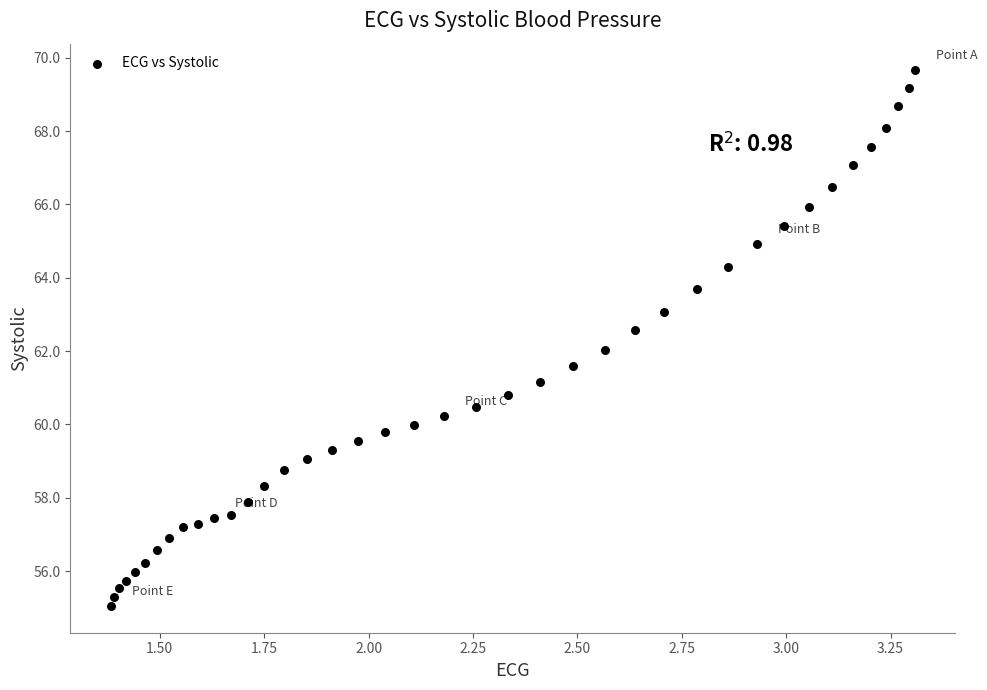

What is the range of X values (max minus min)?

1.9